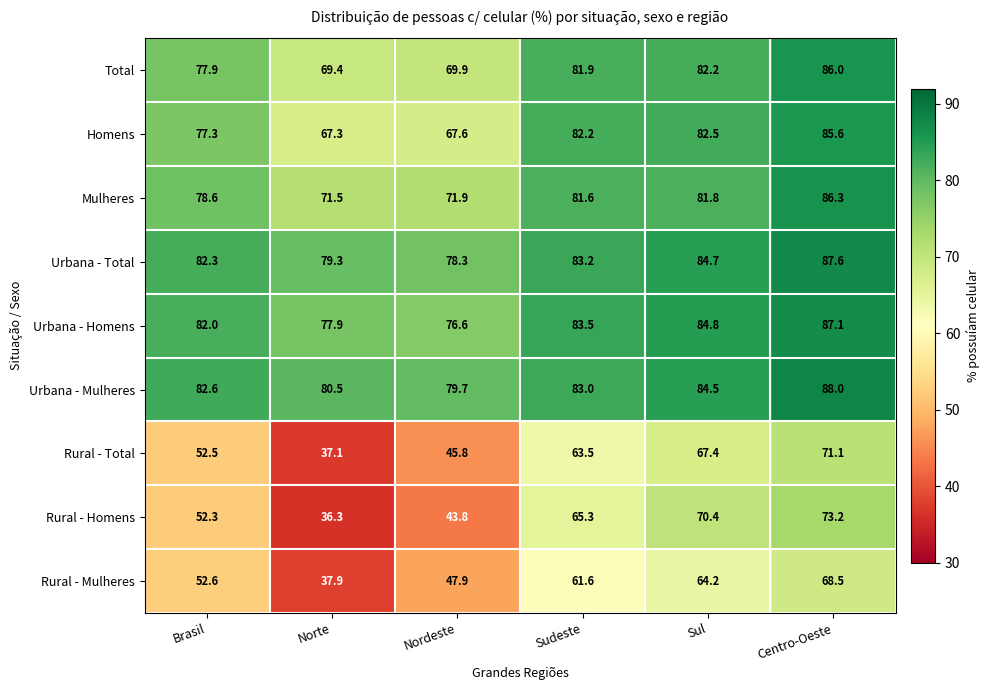

What is the difference between the maximum and minimum values in the Mulheres series?

14.8